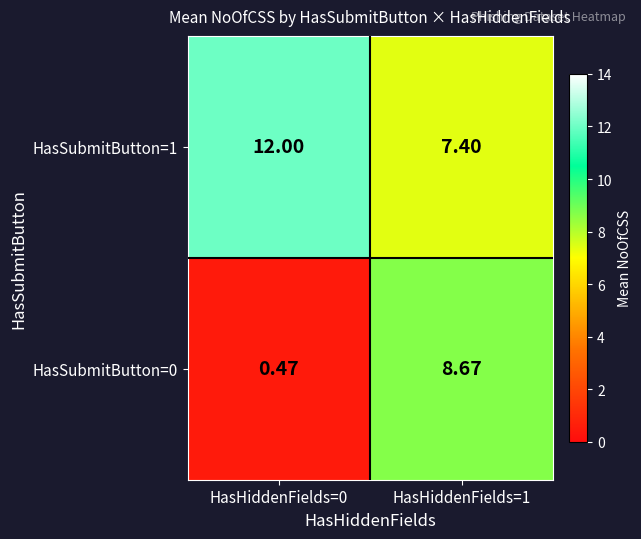

Is the value of HasSubmitButton=0 at HasHiddenFields=0 greater than the value of HasSubmitButton=1 at HasHiddenFields=0?

No